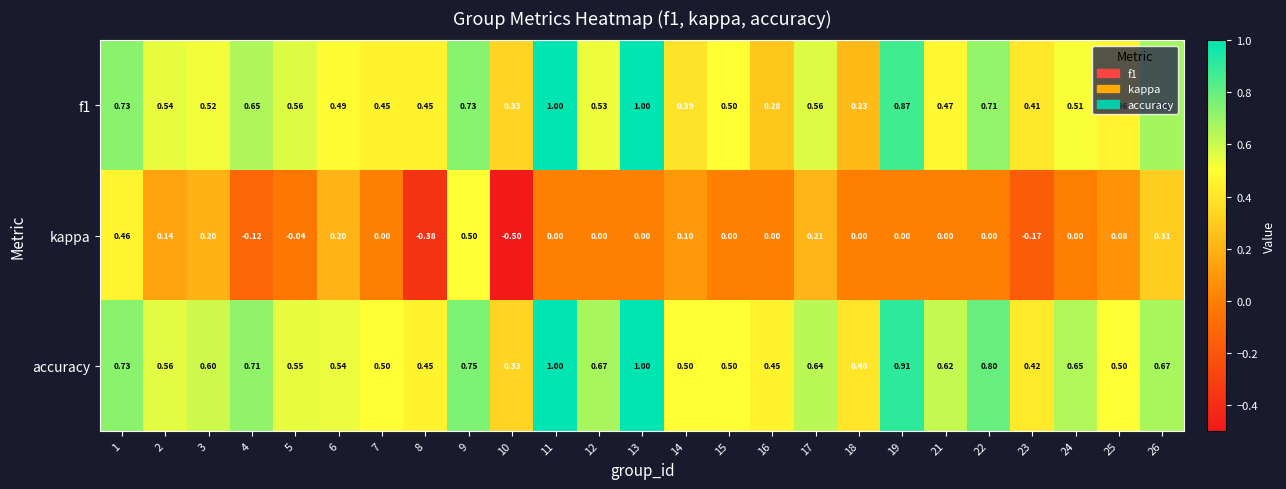

Which series has the largest total across all categories?

accuracy